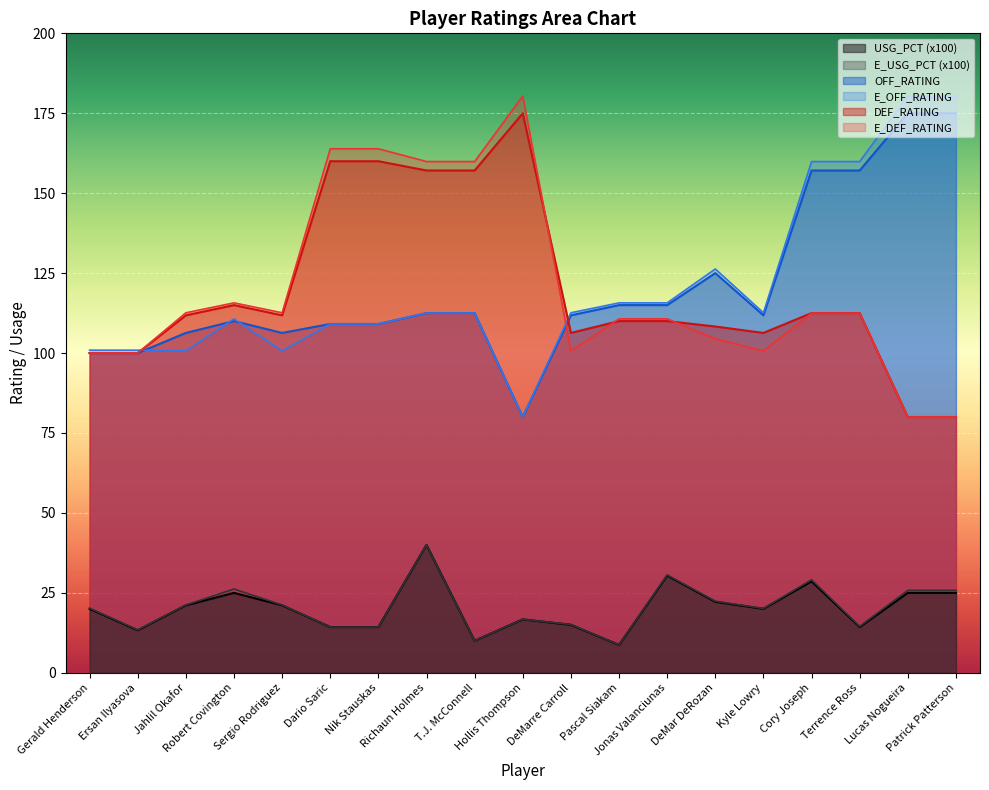

Rank the categories by E_USG_PCT value from highest to lowest.

Richaun Holmes, Jonas Valanciunas, Cory Joseph, Robert Covington, Lucas Nogueira, Patrick Patterson, DeMar DeRozan, Jahlil Okafor, Sergio Rodriguez, Gerald Henderson, Kyle Lowry, Hollis Thompson, DeMarre Carroll, Terrence Ross, Dario Saric, Nik Stauskas, Ersan Ilyasova, T.J. McConnell, Pascal Siakam